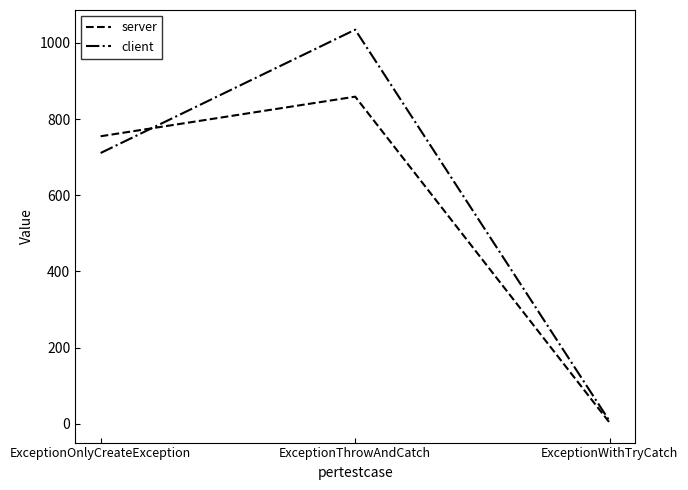

Is this an area chart (filled region under the line)?

No